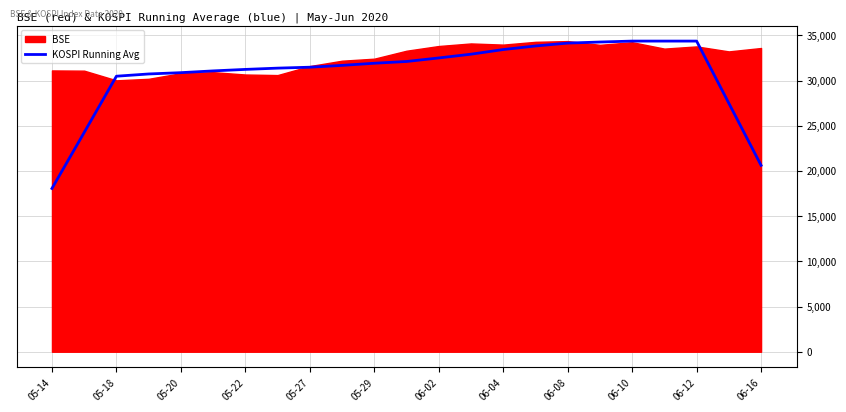

True or false: there are more than 1 points higher than both neighbors.

False